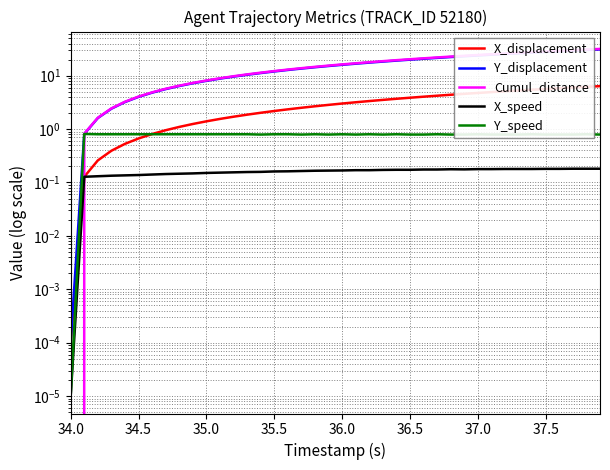

Which category has the lowest value in the X_displacement series?

34.0